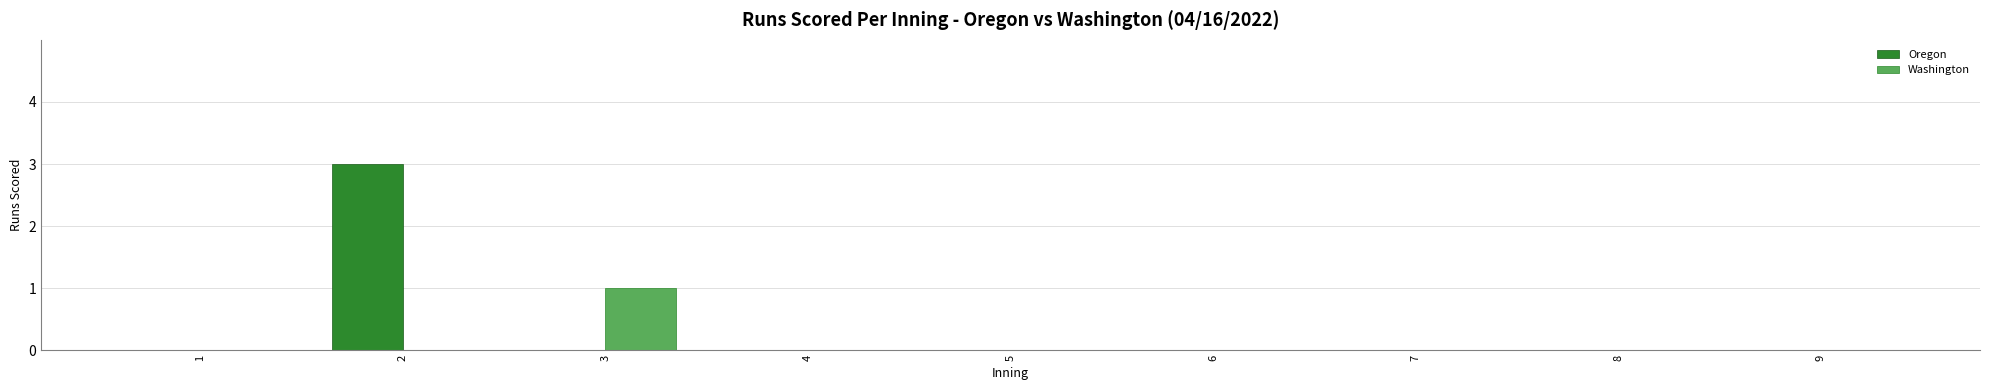

Reading left to right, list all the values displayed in this chart.

Oregon: 1=0	2=3	3=0	4=0	5=0	6=0	7=0	8=0	9=0
Washington: 1=0	2=0	3=1	4=0	5=0	6=0	7=0	8=0	9=0